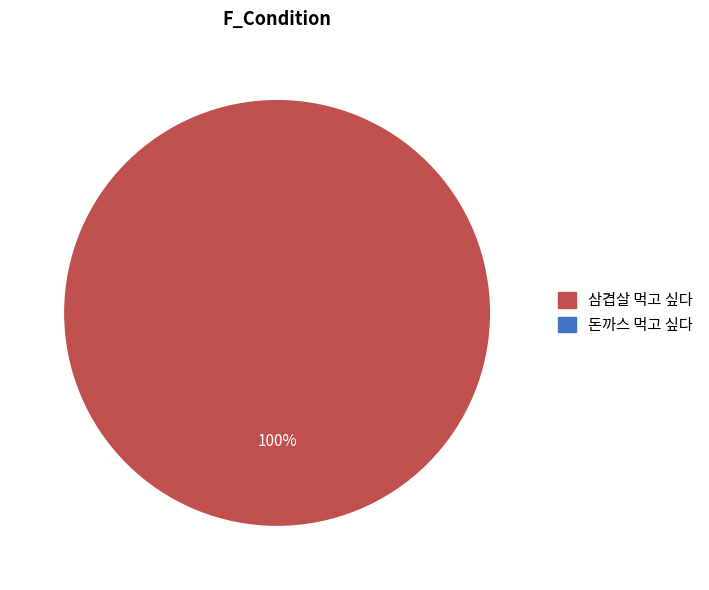

Does any single category account for the majority?

Yes